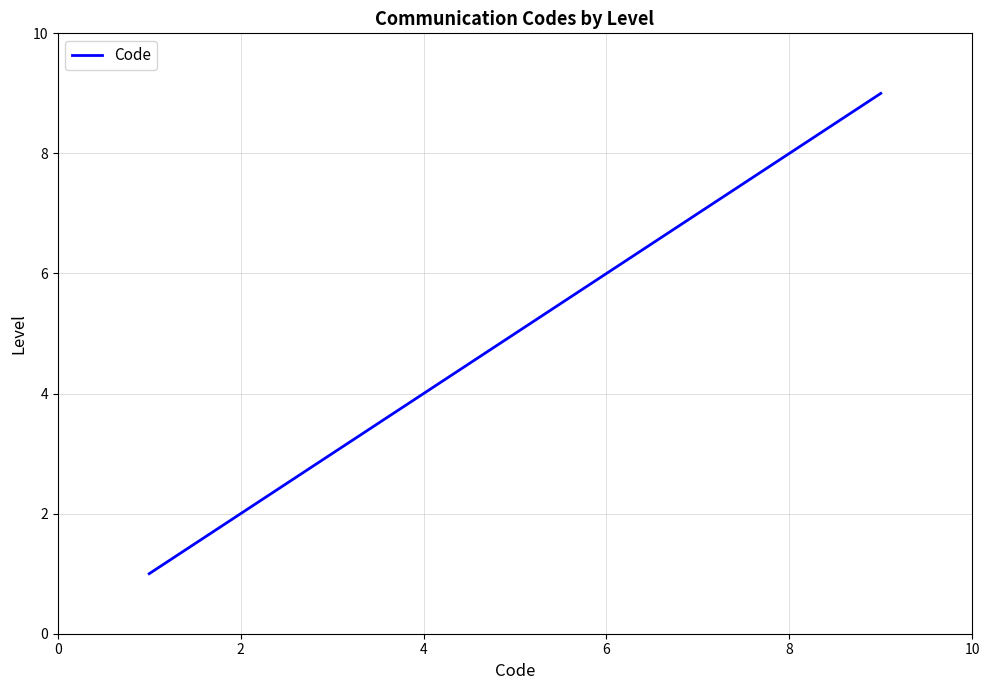

How many series are shown in this chart?

1